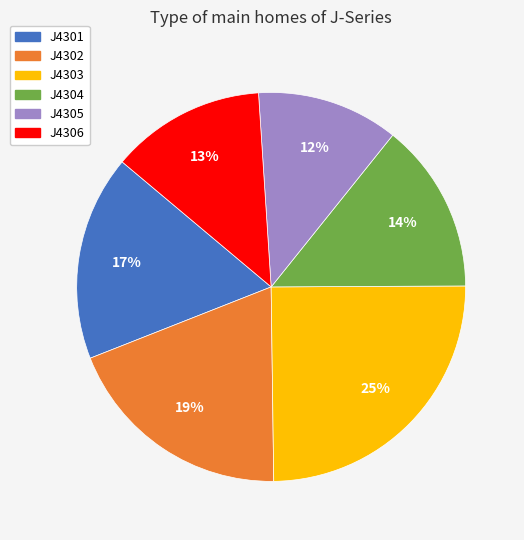

True or false: J4306 accounts for 6% of the total.

False